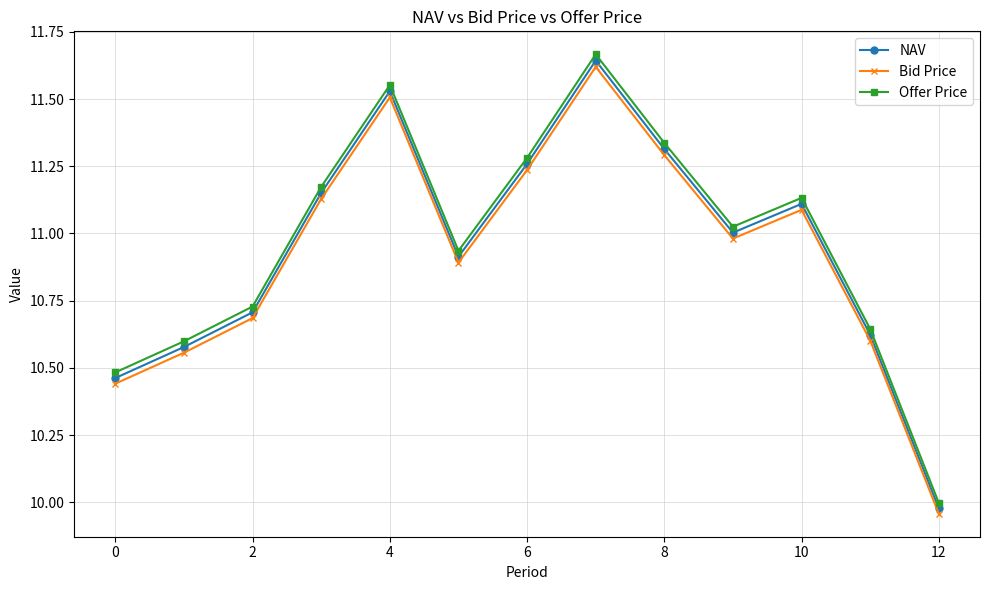

True or false: NAV and Offer Price cross at least once.

False